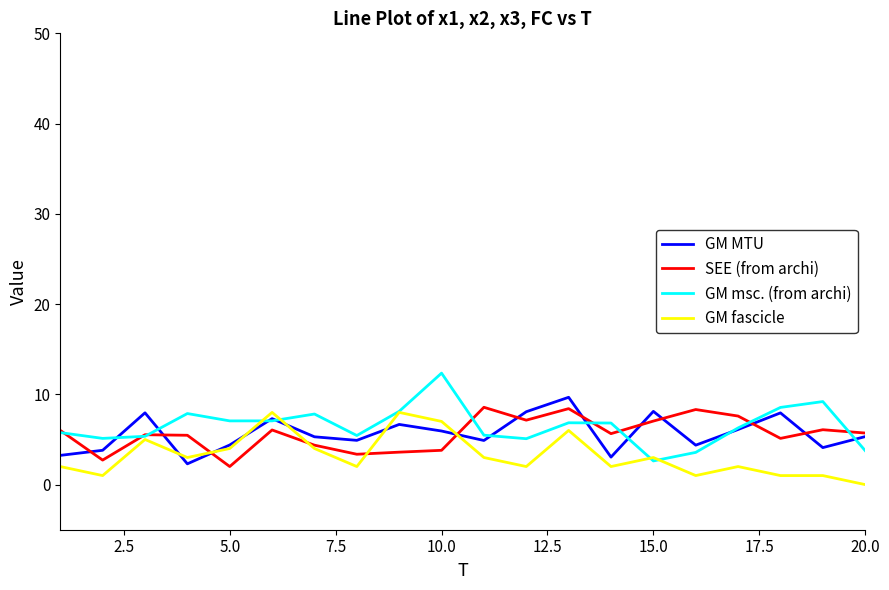

What is the greatest value displayed?

12.4